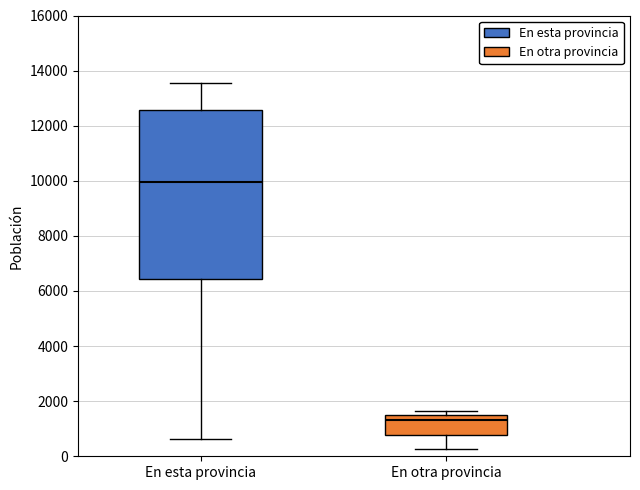

Reading left to right, read every box against the y-axis: the position of its median line, the range the box covers, and the ends of its whiskers. The values are not printed on the chart, so give them approximately, as read against the axis.

En esta provincia: median 10000, box 6400 to 12600, whiskers 600 to 13600
En otra provincia: median 1400 (just below the box's upper edge), box 800 to 1400, whiskers 200 to 1600